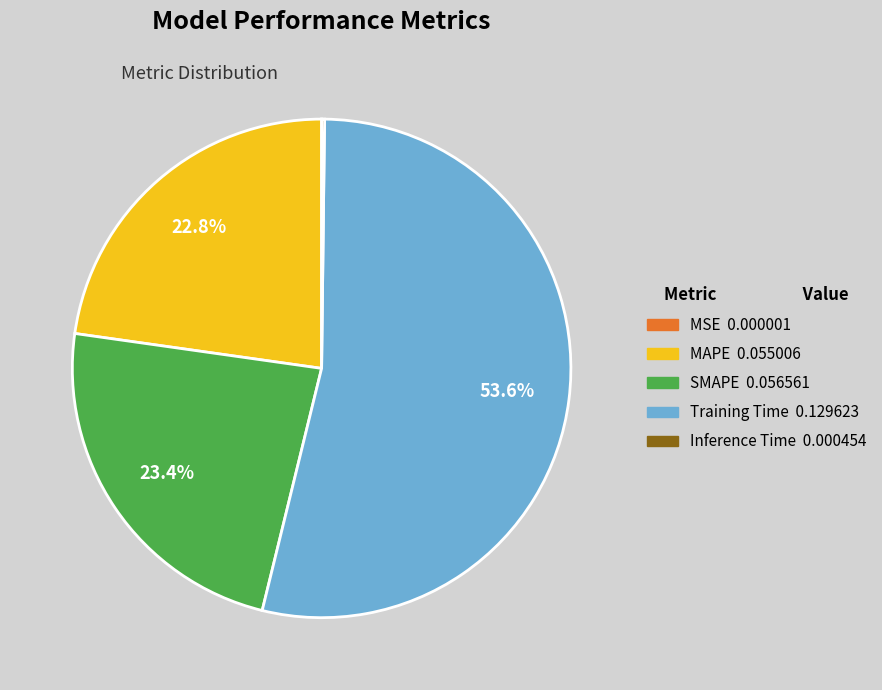

Which has a higher value, MAPE 0.055006 or Training Time 0.129623?

Training Time 0.129623